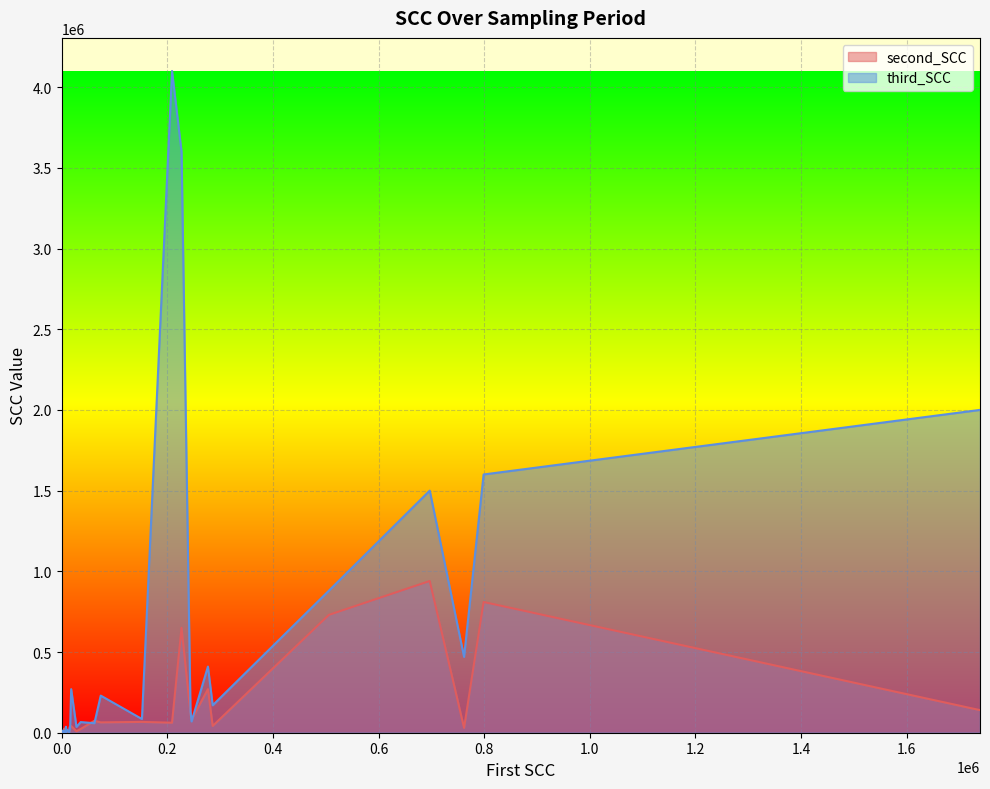

Which series has the largest total across all categories?

third_SCC